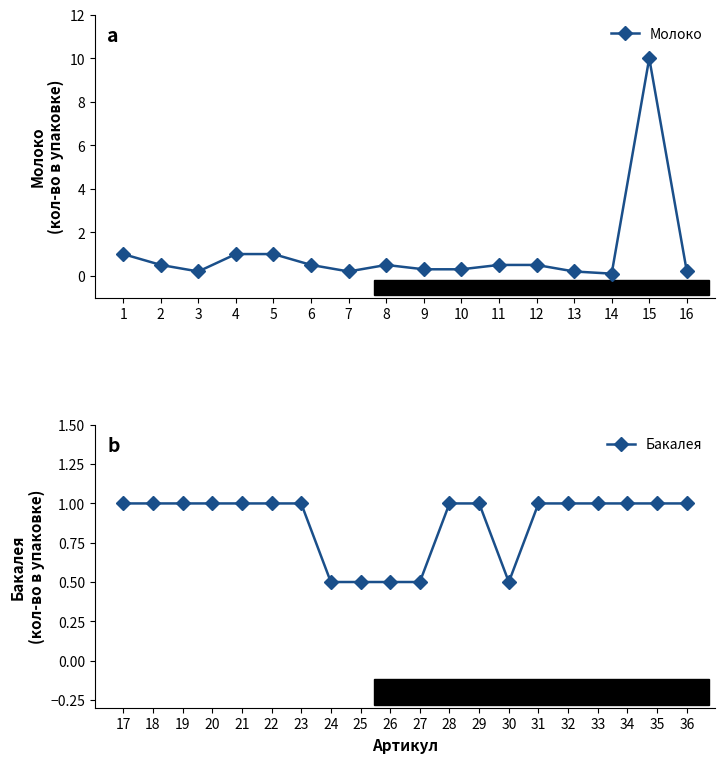

What value does the data have at 3?

0.2